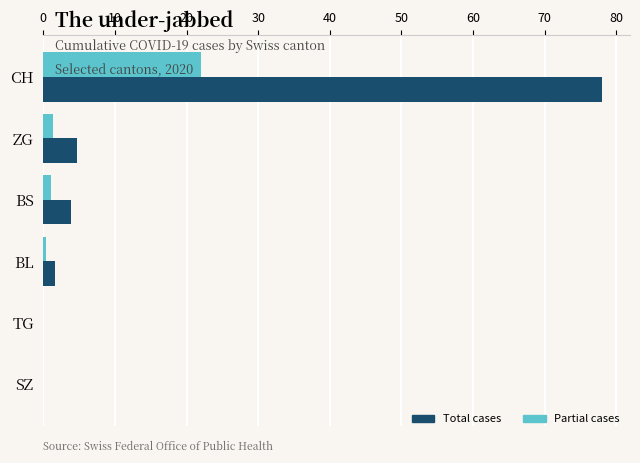

Between CH and ZG, which series saw the biggest shift?

Total cases